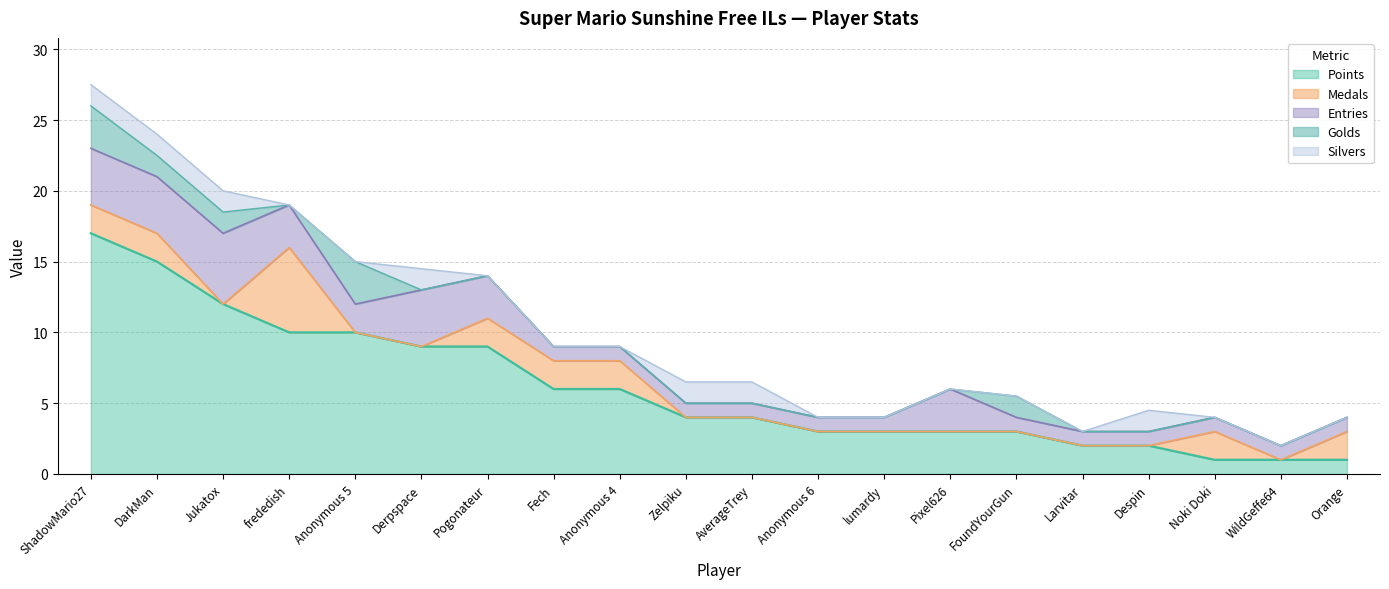

Is the value of Golds at Derpspace greater than the value of Entries at ShadowMario27?

No